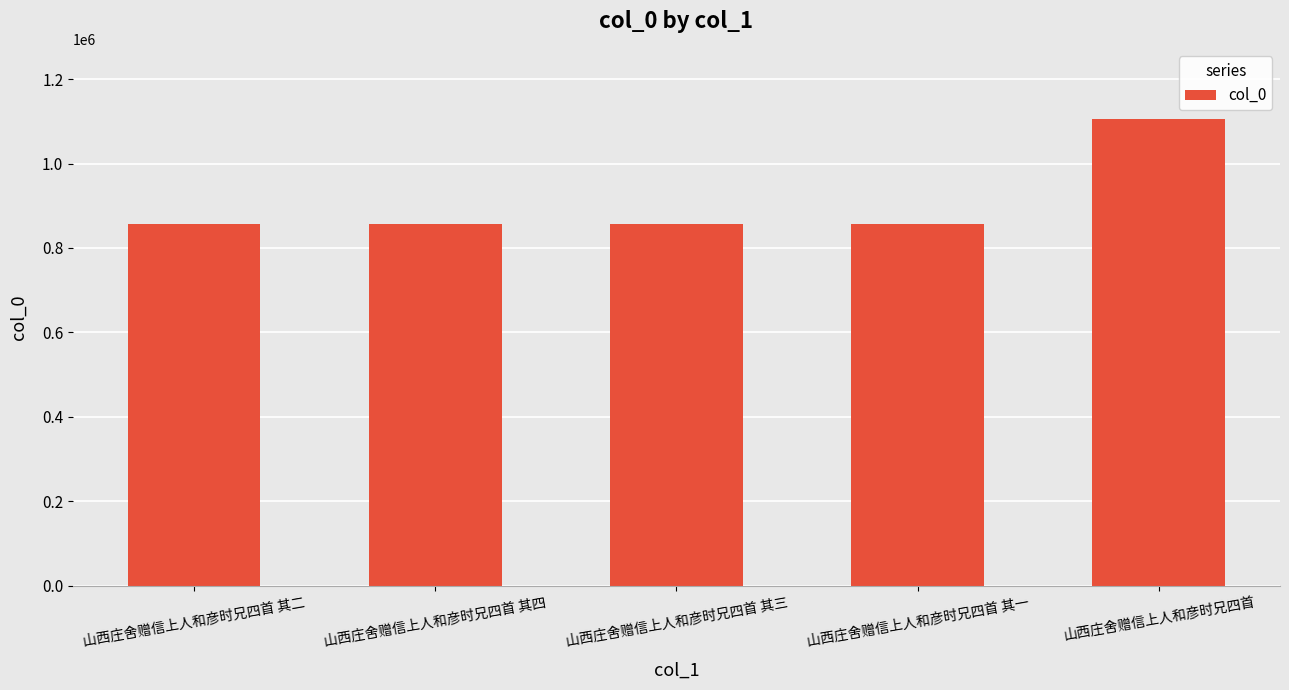

What is the minimum value shown in the chart?

855606